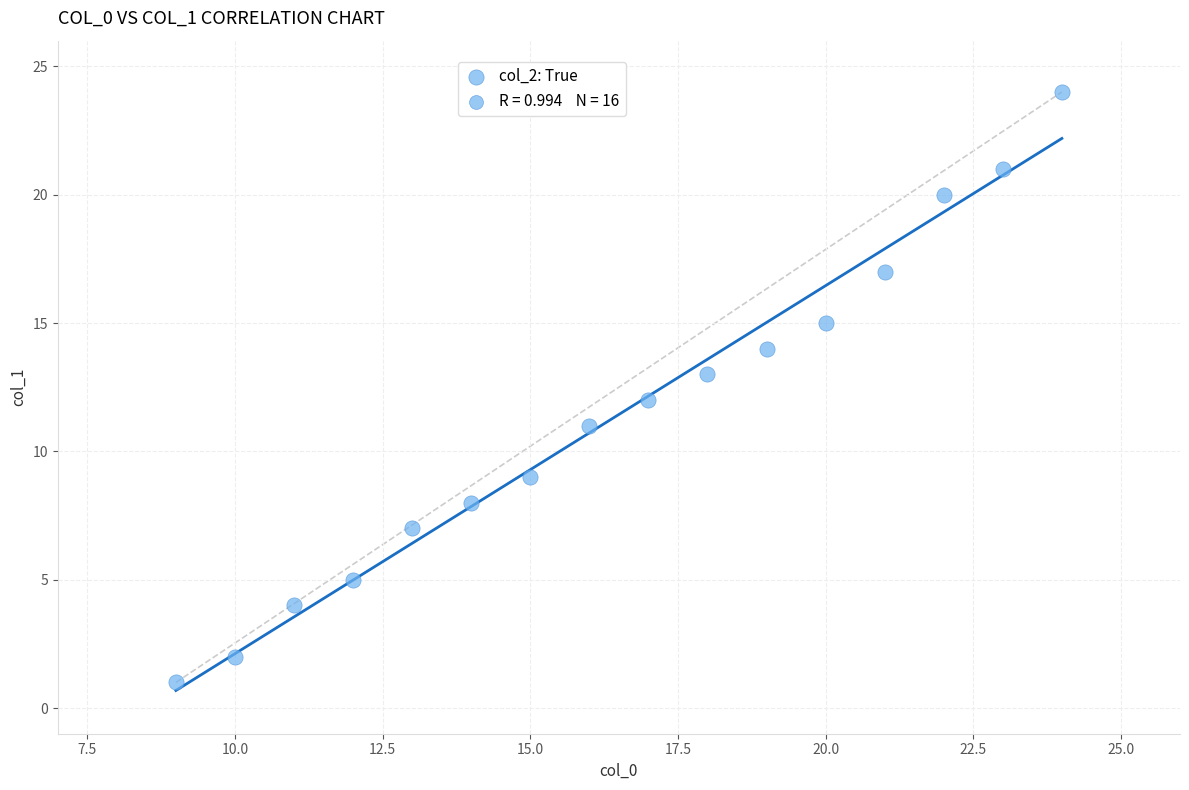

What is the range of X values (max minus min)?

15